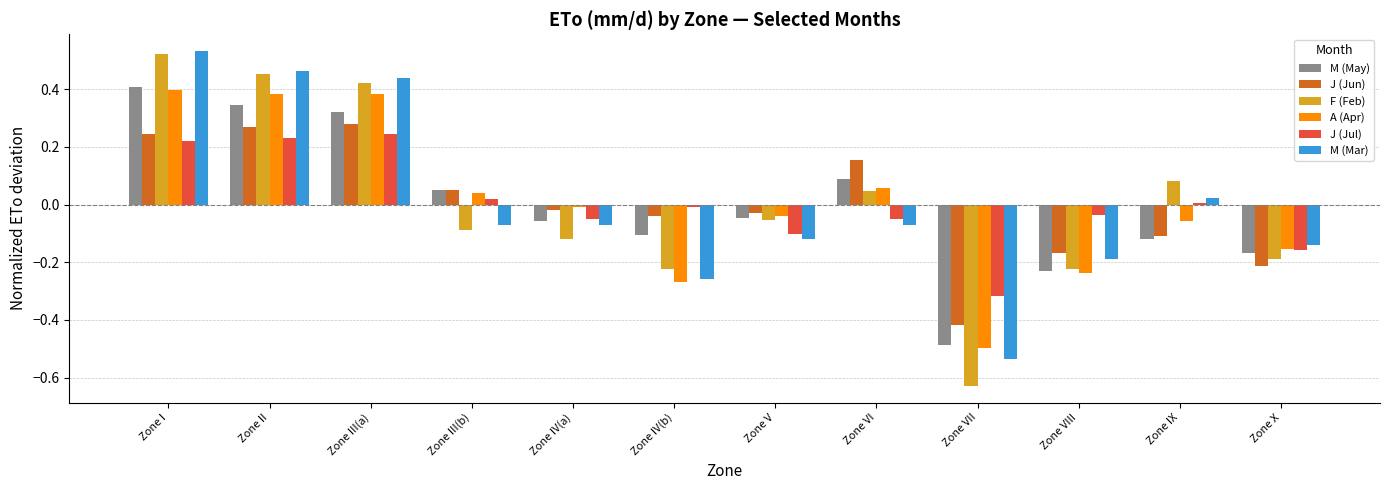

At which category does the chart reach its peak across all series?

Zone I